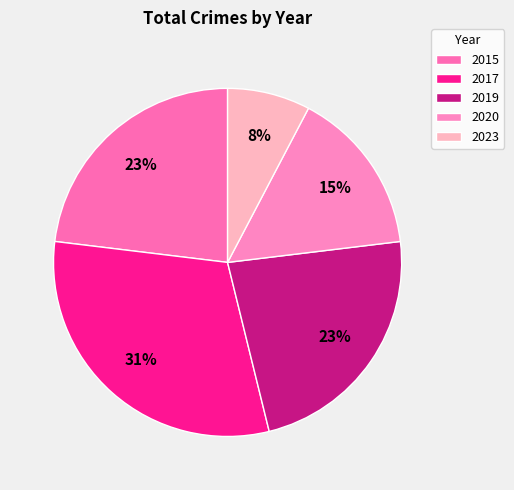

Is there a majority slice in this chart?

No